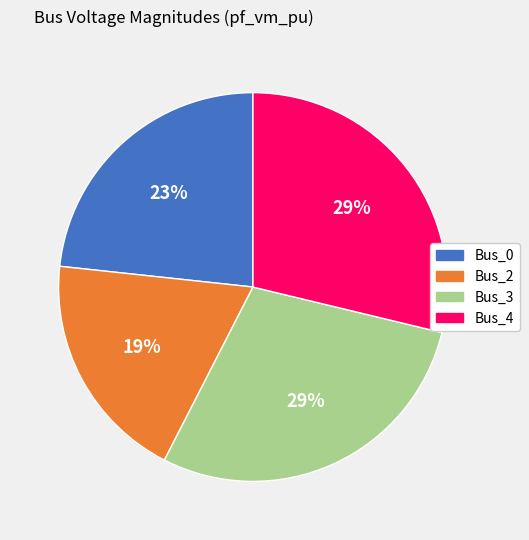

Count the number of slices in the pie.

4